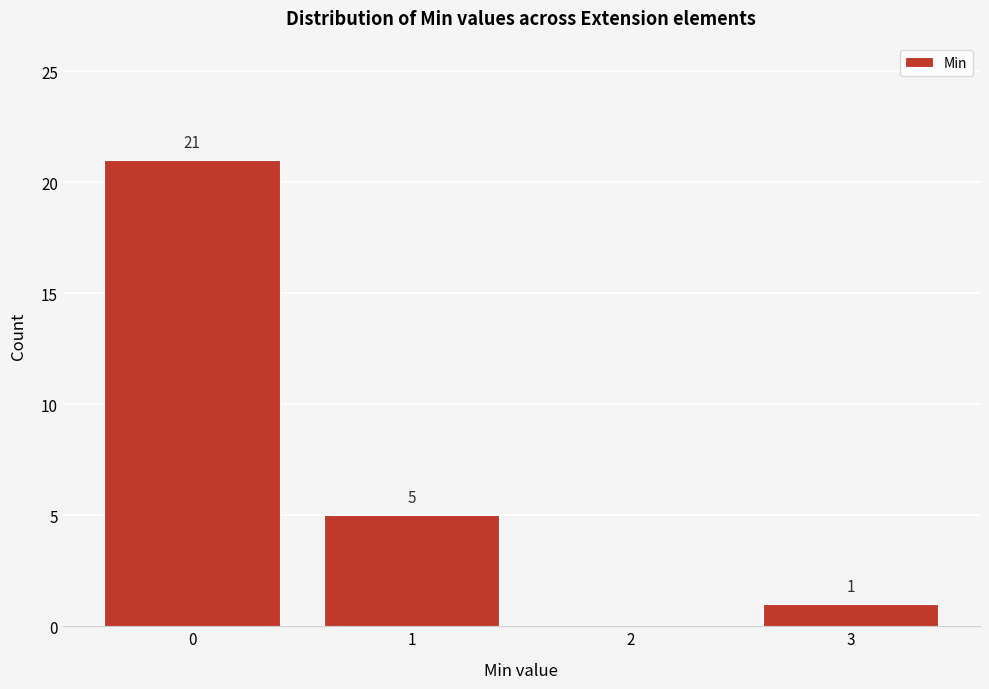

What is the sum of the values at 2 and 1?

5